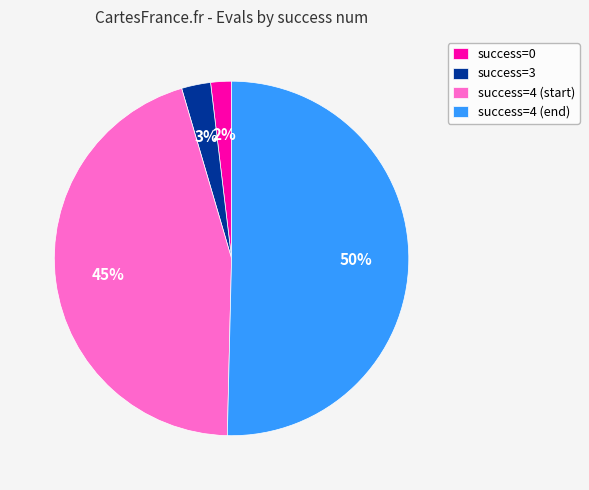

Rank the categories by value from highest to lowest.

success=4 (end), success=4 (start), success=3, success=0